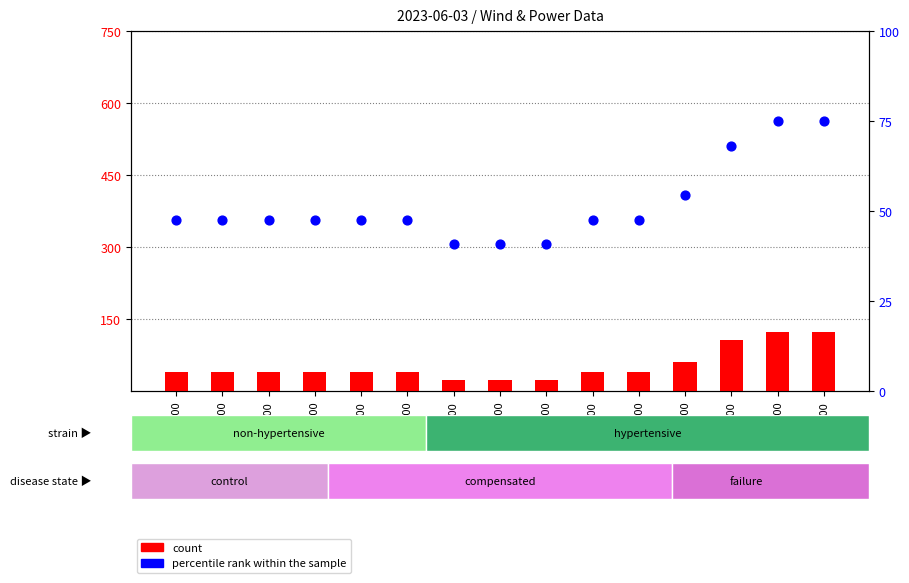

Is the value of percentile rank within the sample at 10:00 greater than the value of count at 09:00?

Yes